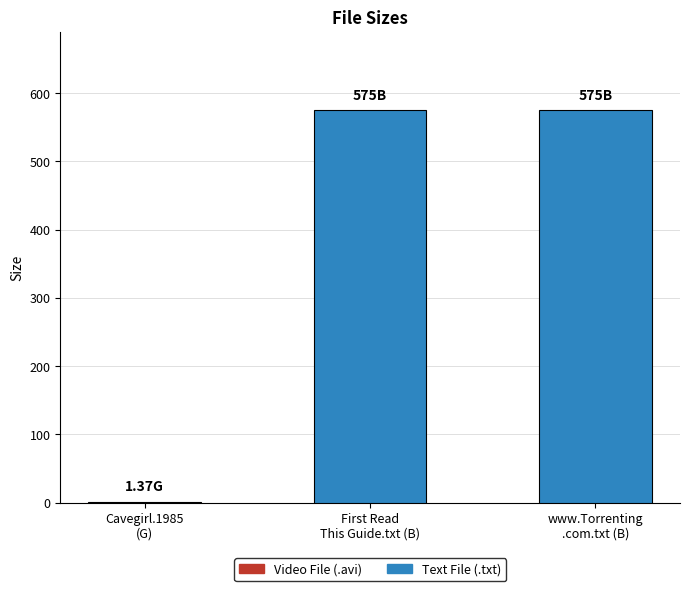

What is the sum of all values?

1151.4